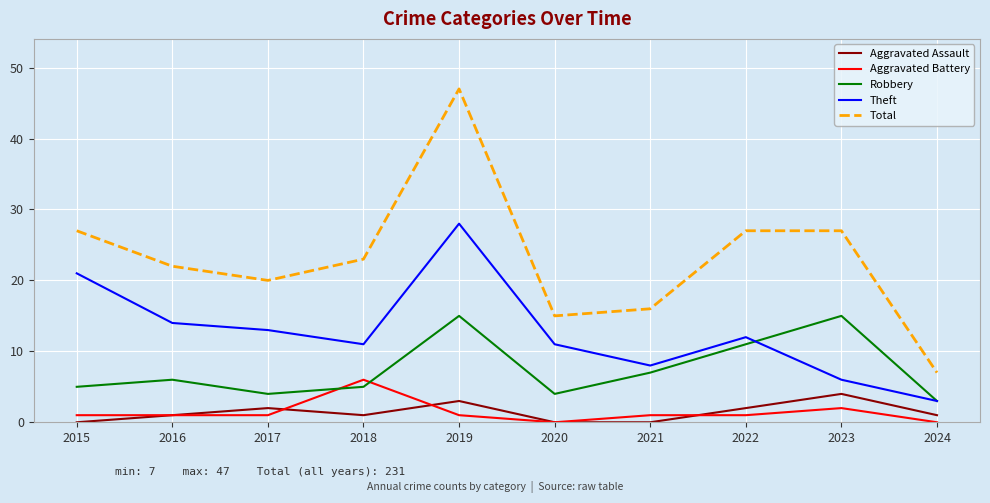

Which series has the widest spread of values?

Total